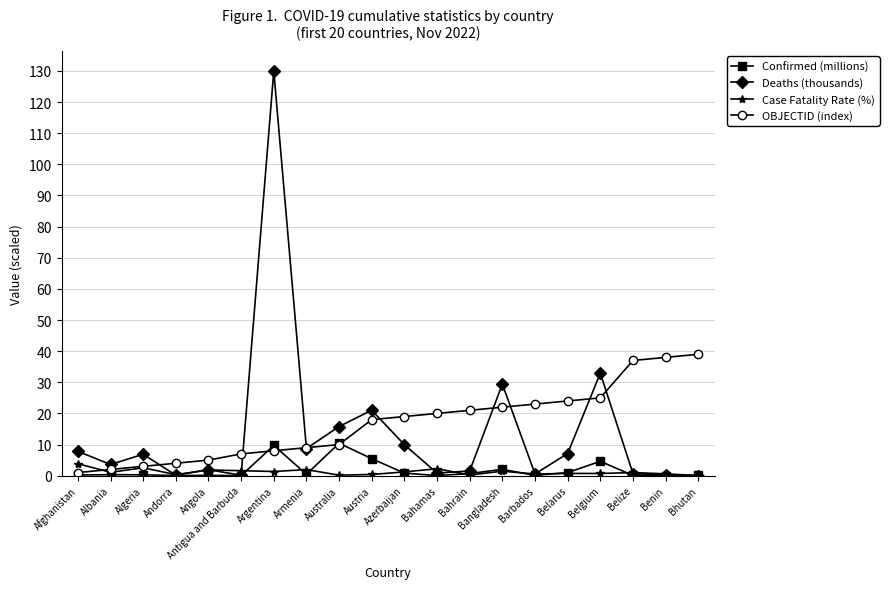

What is the maximum value for Confirmed (millions)?

10.4